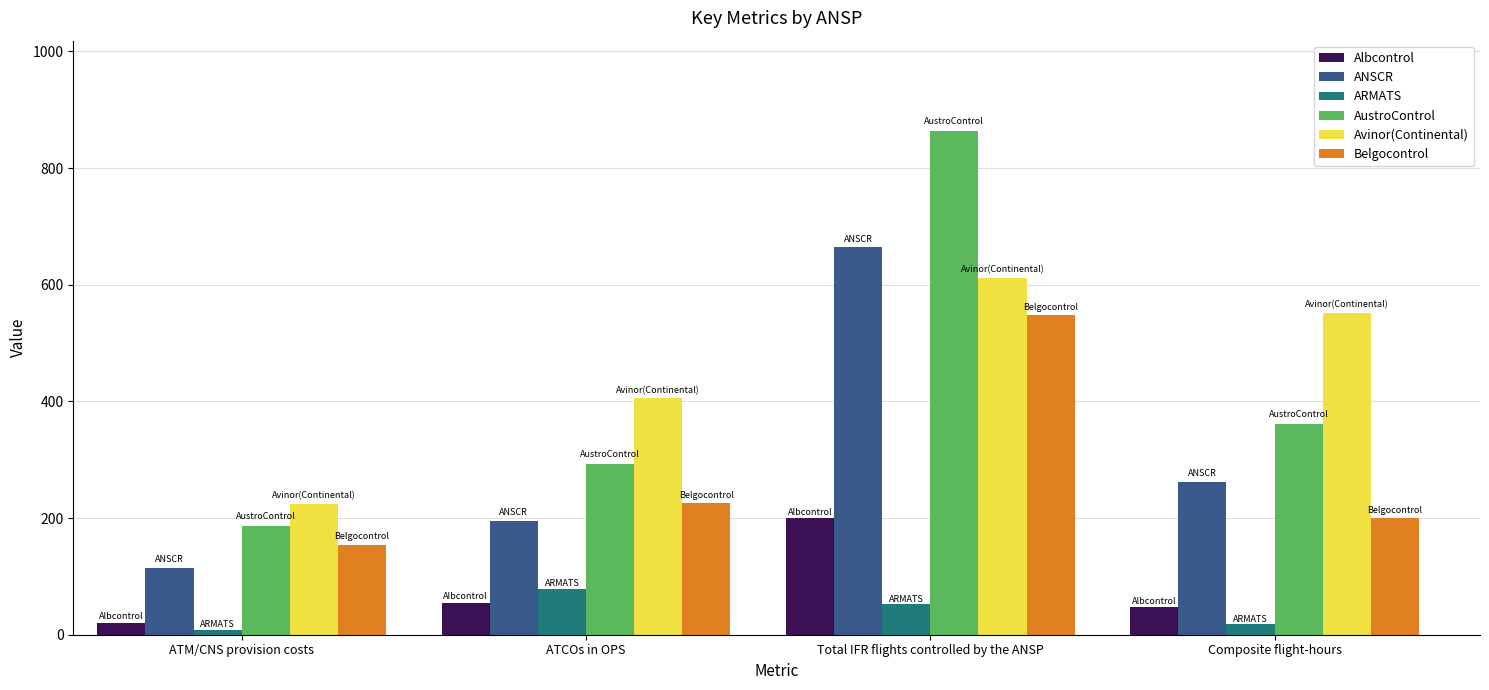

Between ATM/CNS provision costs and Total IFR flights controlled by the ANSP, which series saw the biggest shift?

AustroControl